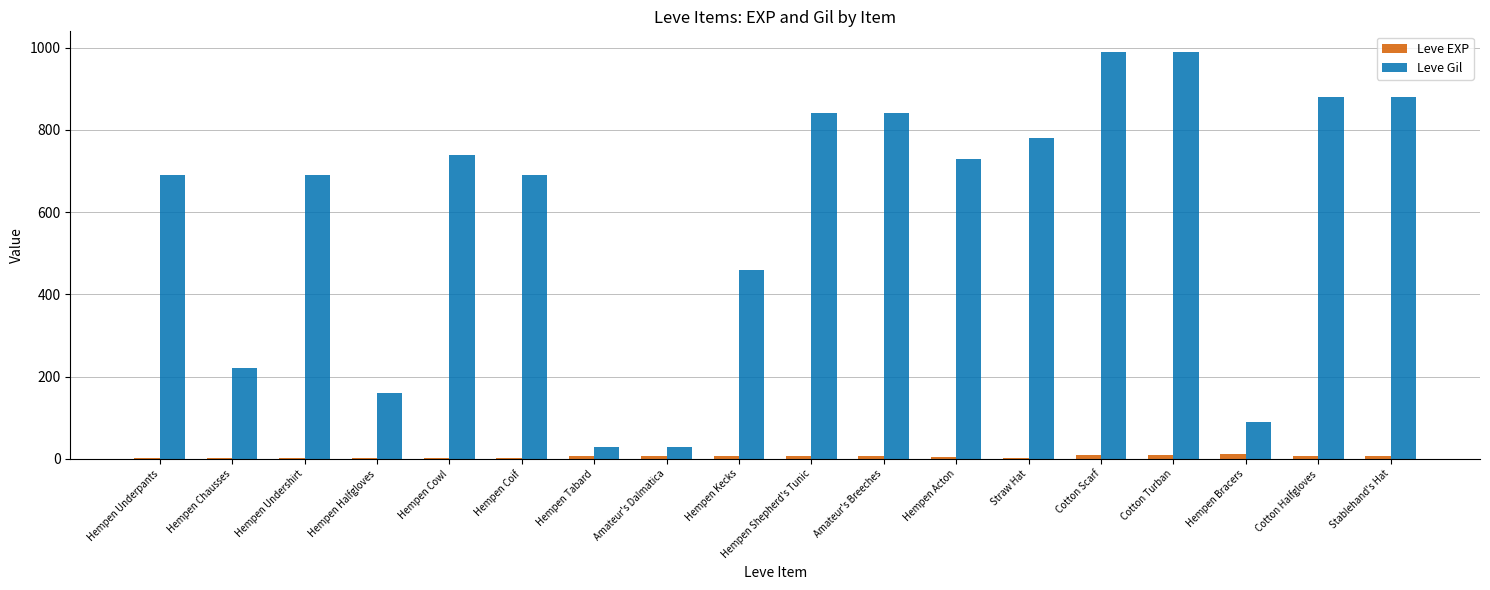

The Leve Gil series shows 210 at Amateur's Breeches. True or false?

False